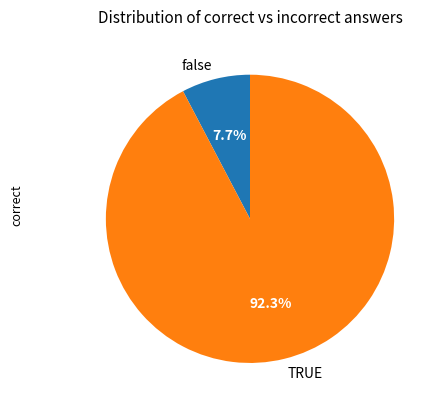

What percentage is NOT represented by false?

92.3%